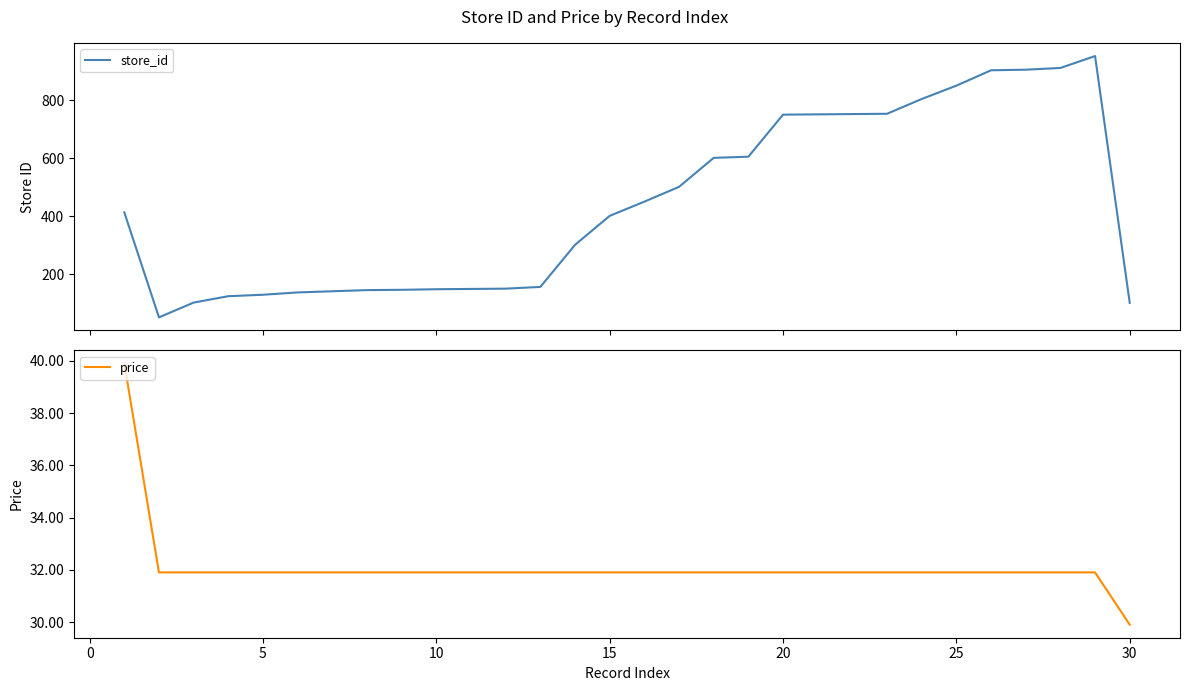

True or false: price and store_id cross at least once.

False